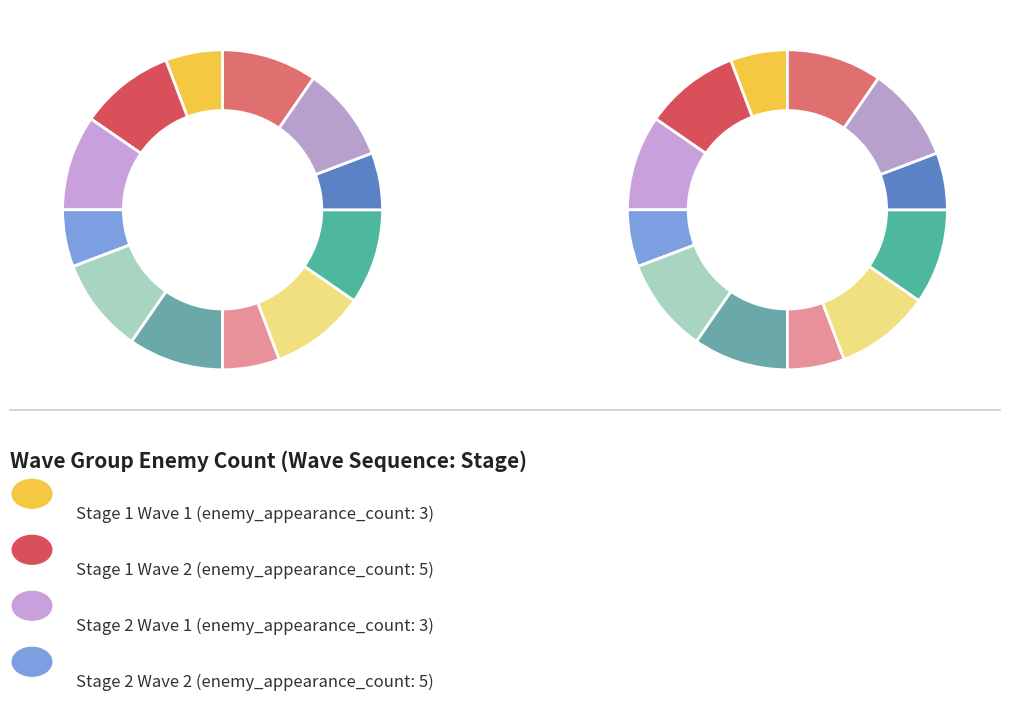

What percentage do Stage 3 Wave 2 and Stage 1 Wave 3 together represent?

19.2%